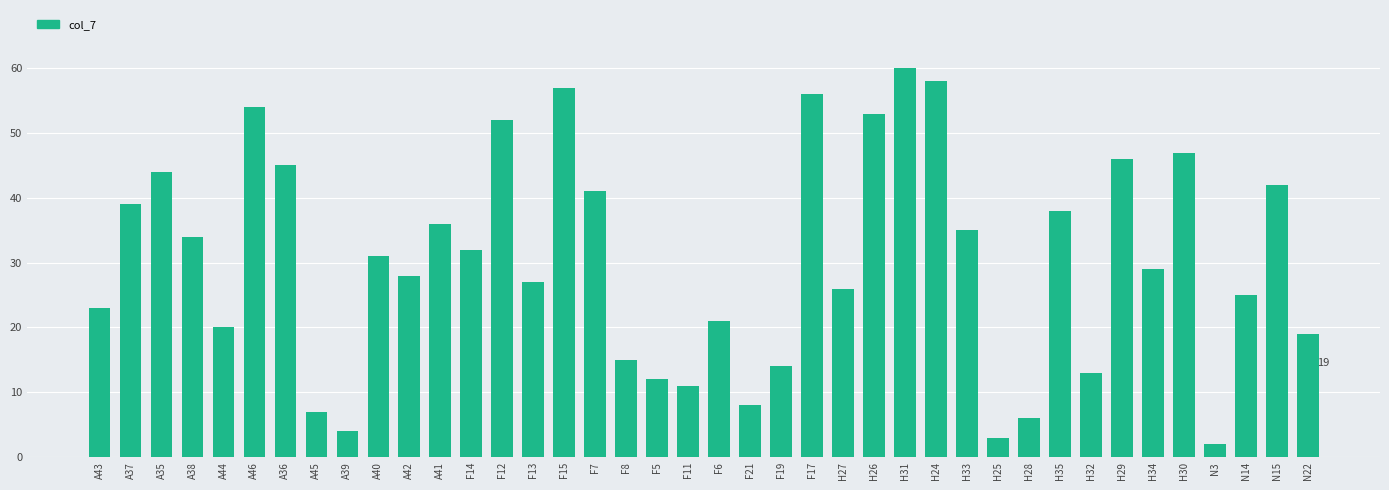

True or false: the data shows 52 at H33.

False